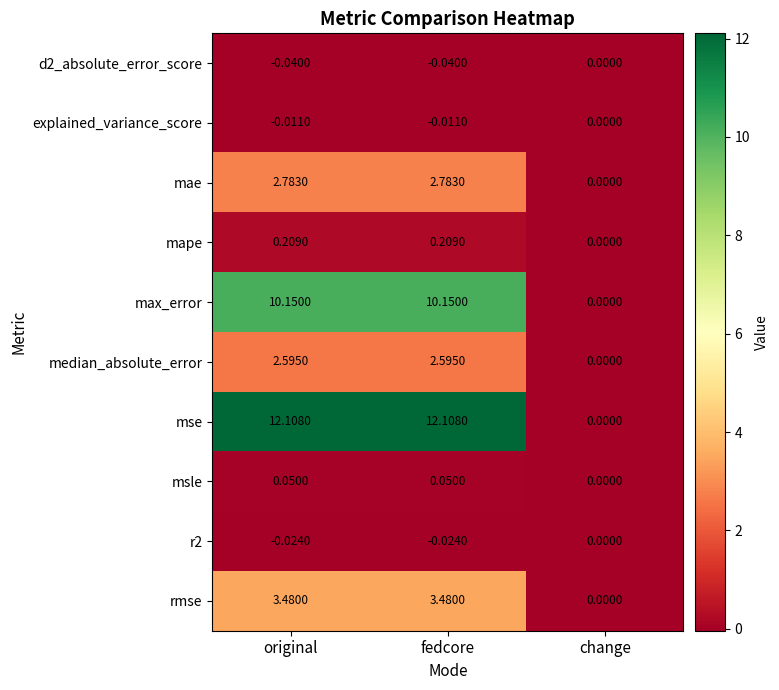

Which series changed the most between fedcore and change?

mse